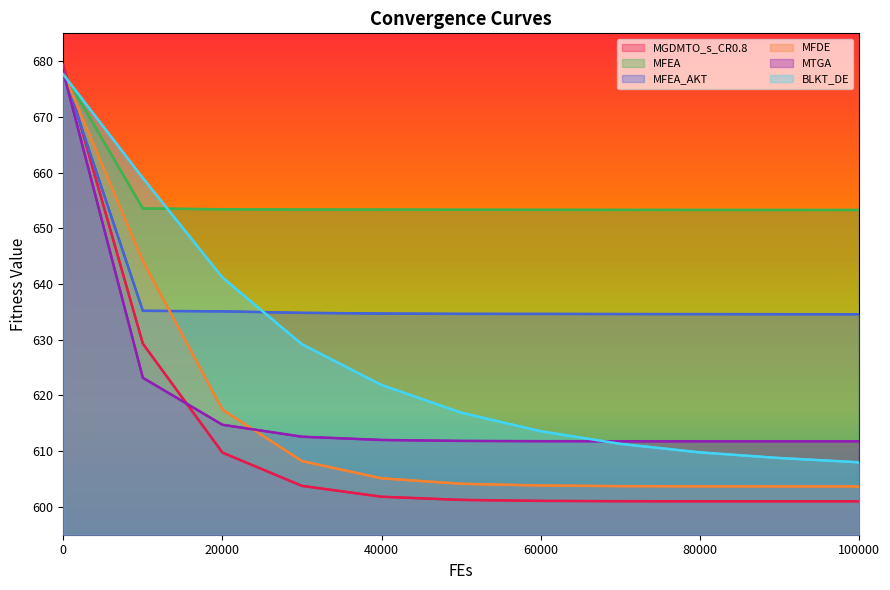

True or false: MFDE and MFEA intersect in this chart.

False